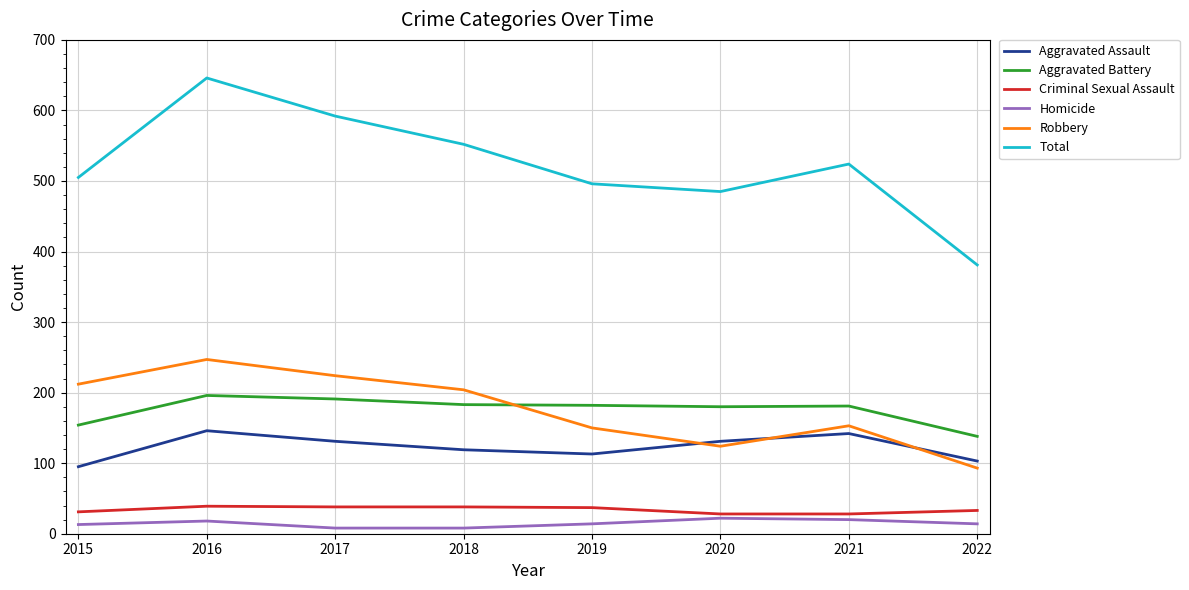

What is the approximate value of Aggravated Assault at 2020?

131